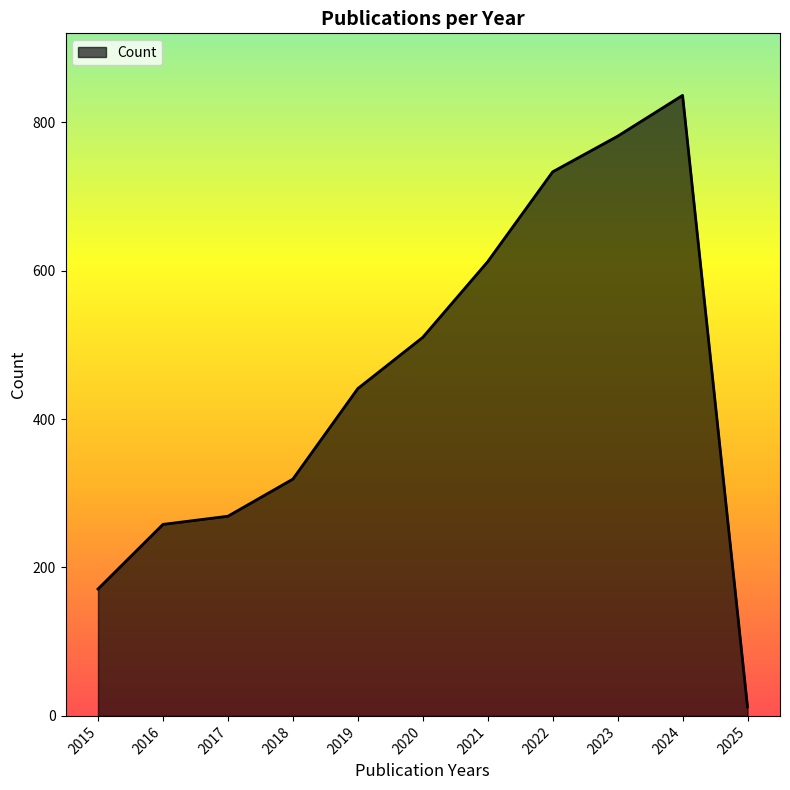

What is the difference between the maximum and minimum values?

824